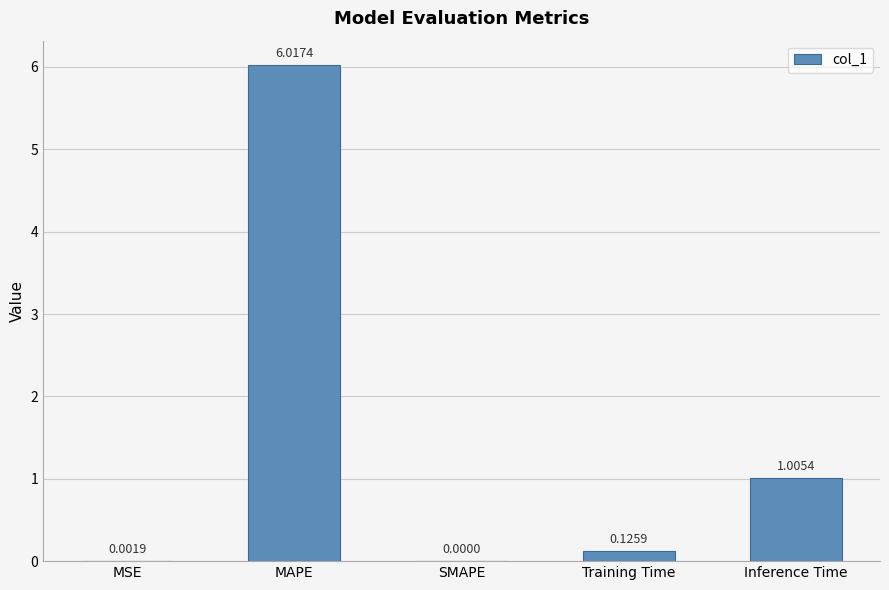

Are the bars horizontal?

No